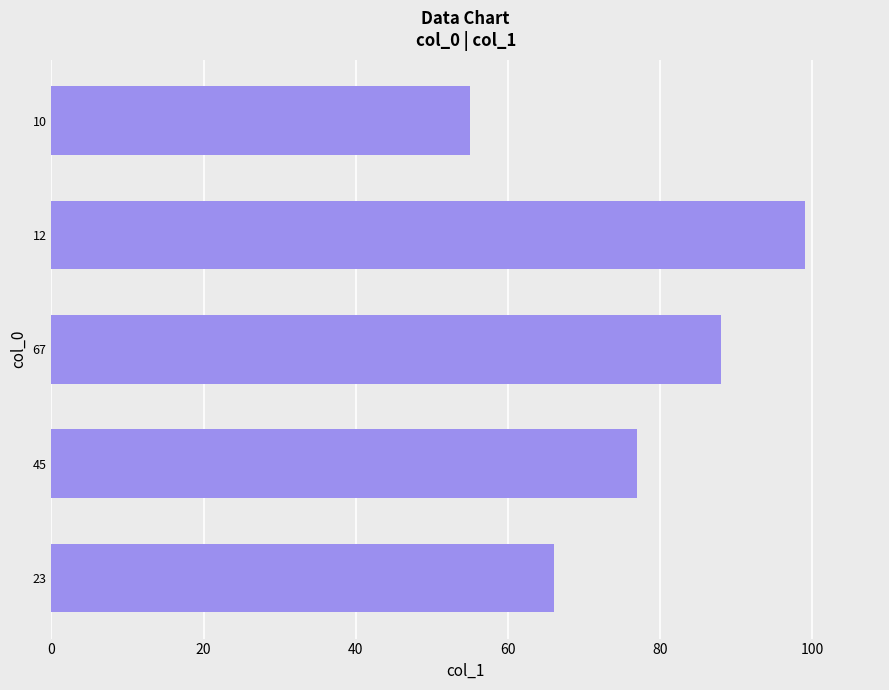

What is the change in value from 67 to 10?

-33